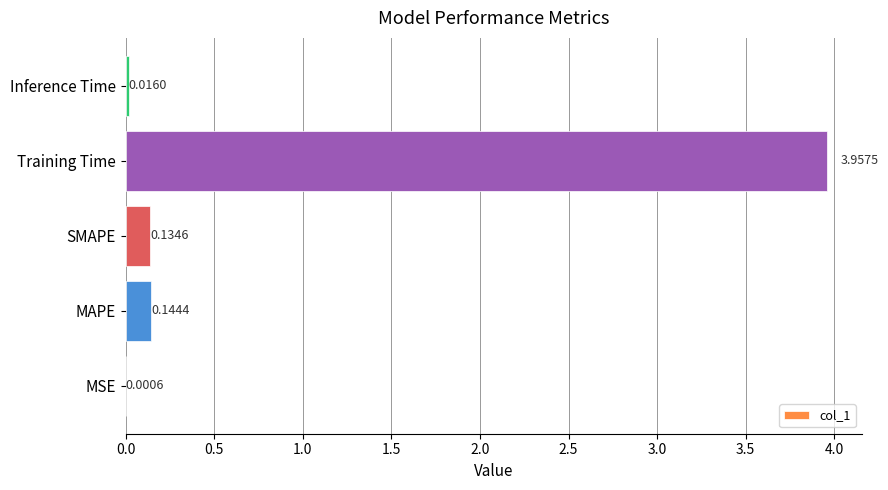

Which category has the highest value across all series?

Training Time